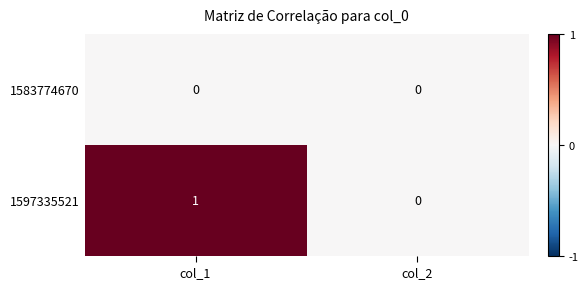

Count the number of data series in this chart.

2